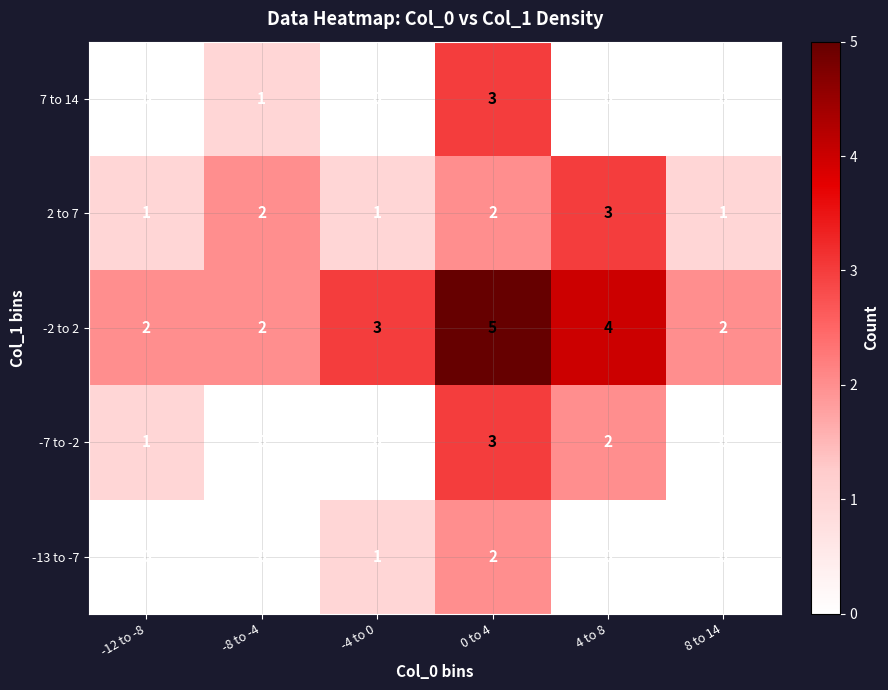

Which category has the highest value in the -2 to 2 series?

0 to 4